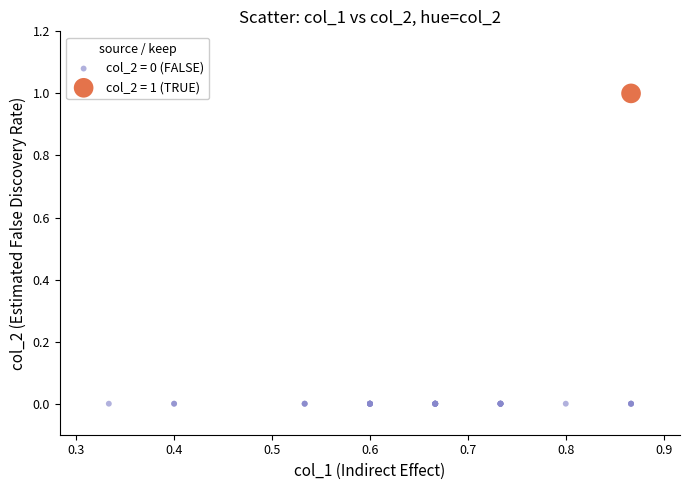

What are all the series names shown in the legend?

col_2 = 0 (FALSE), col_2 = 1 (TRUE)